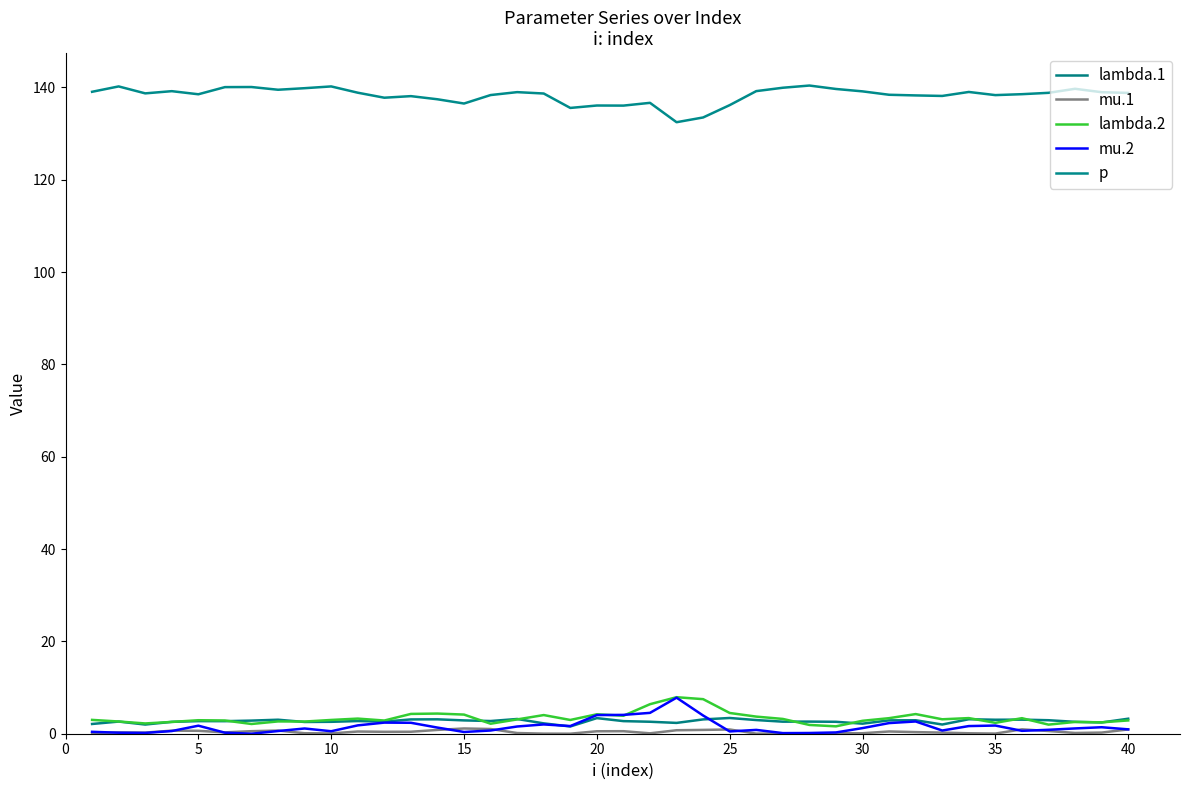

How many lines are shown in the chart?

5